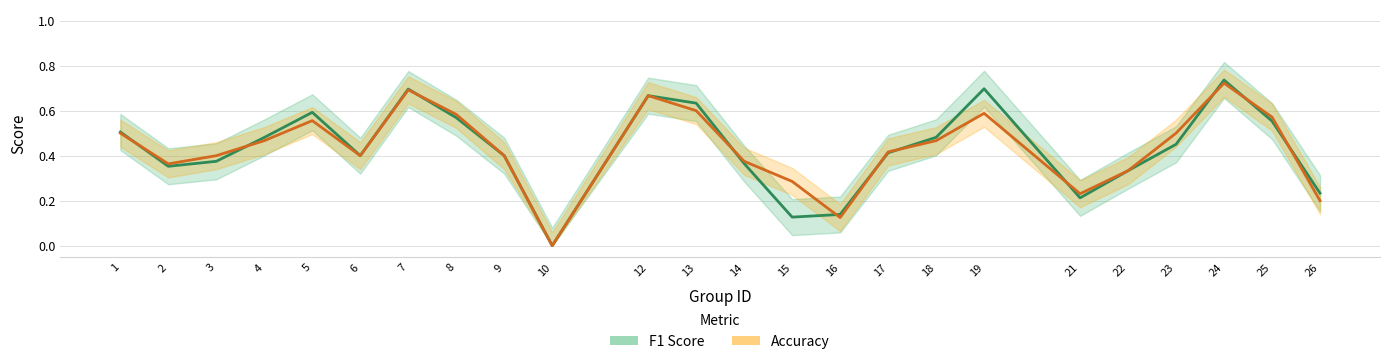

True or false: F1 Score has more than 1 points higher than both neighbors.

True